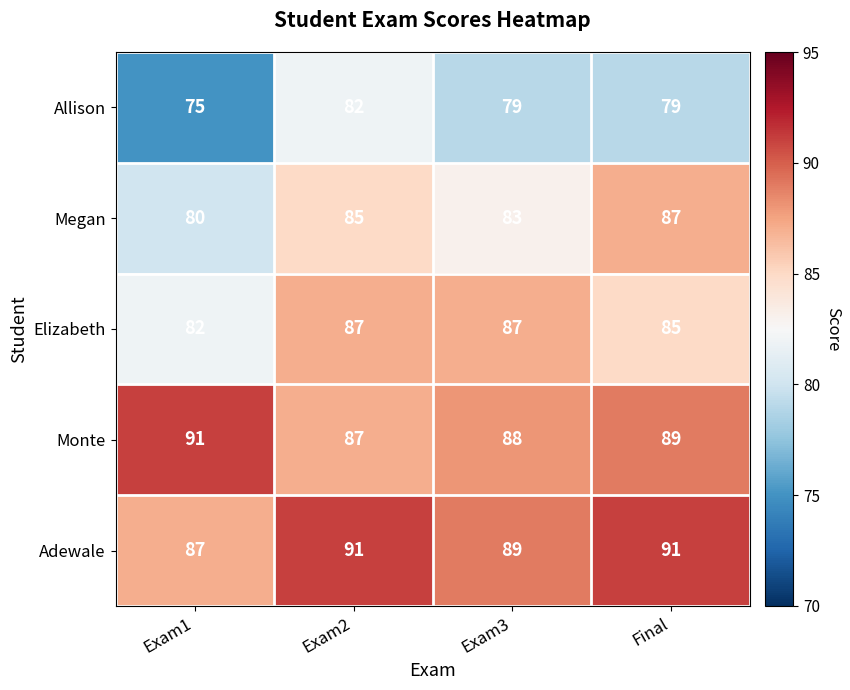

True or false: Allison has a value of 21 at Final.

False